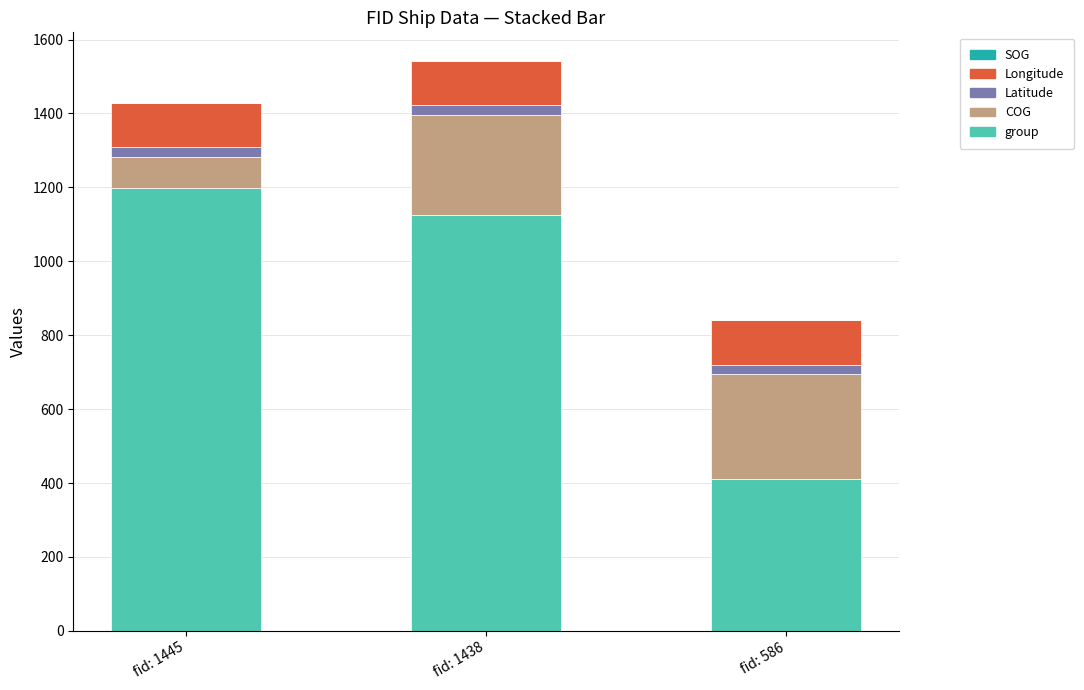

Is it true that group equals 412.0 at fid: 586?

True